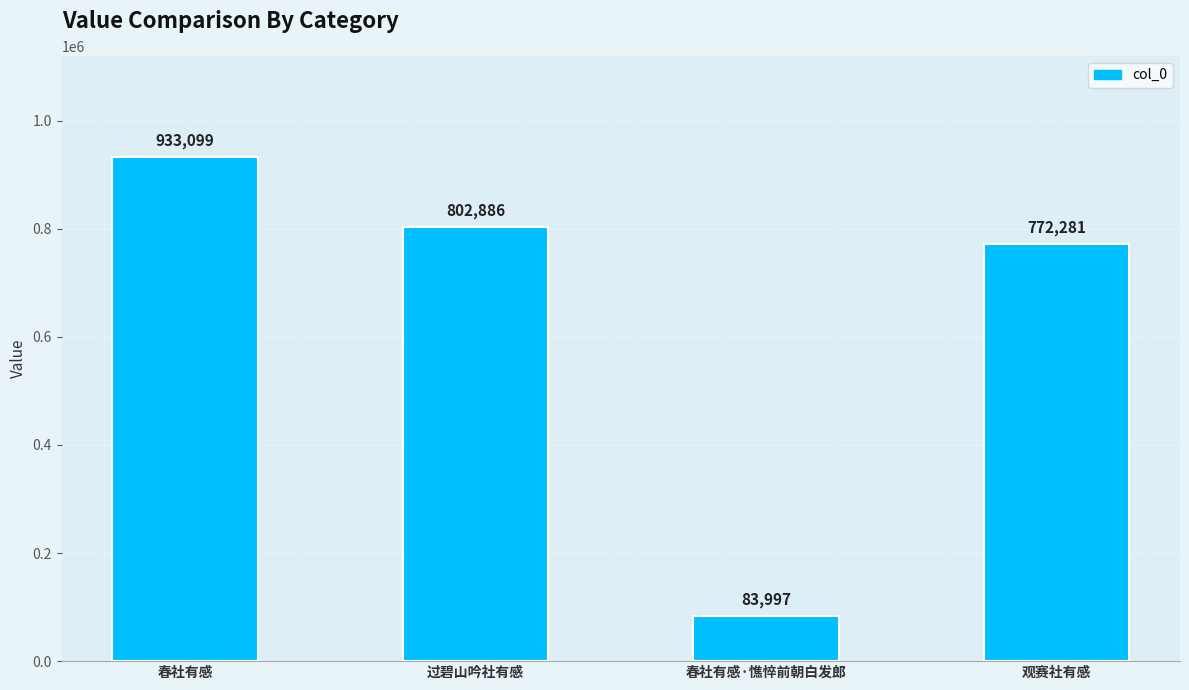

What is the sum of the values at 春社有感 and 春社有感·憔悴前朝白发郎?

1017096